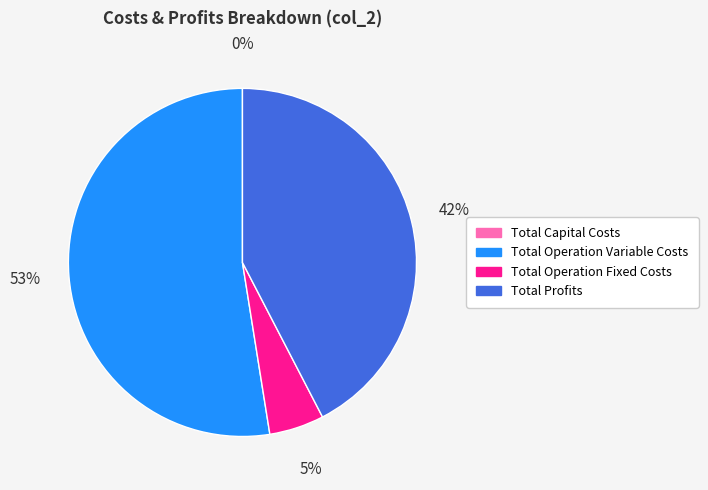

Which slice represents more than half of the pie?

Total Operation Variable Costs